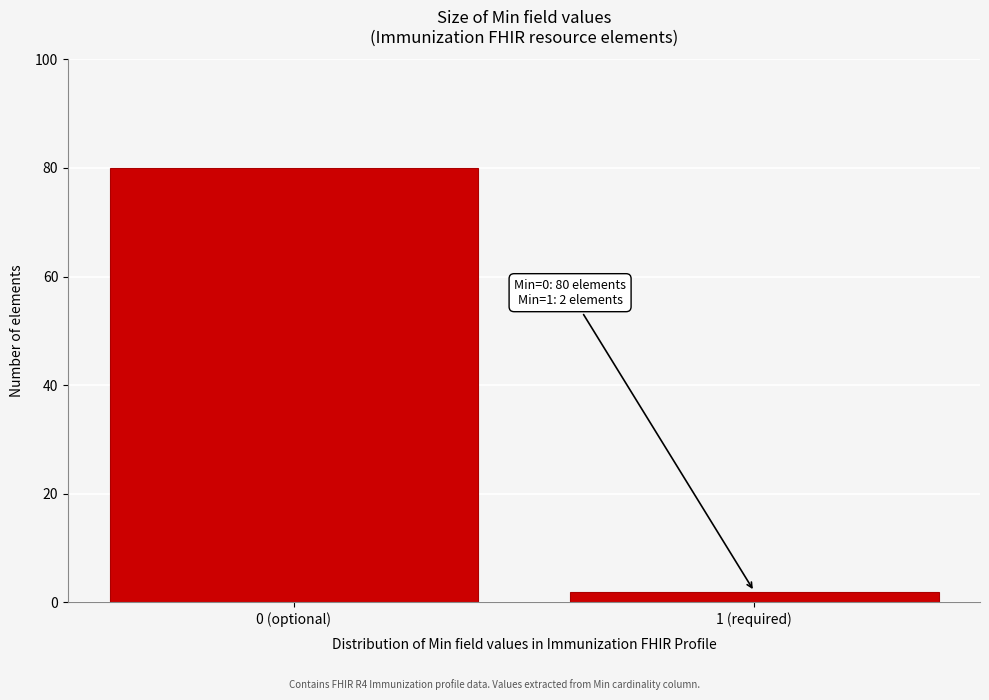

Reading right to left, what are all the values shown in this chart?

1 (required)=2	0 (optional)=80